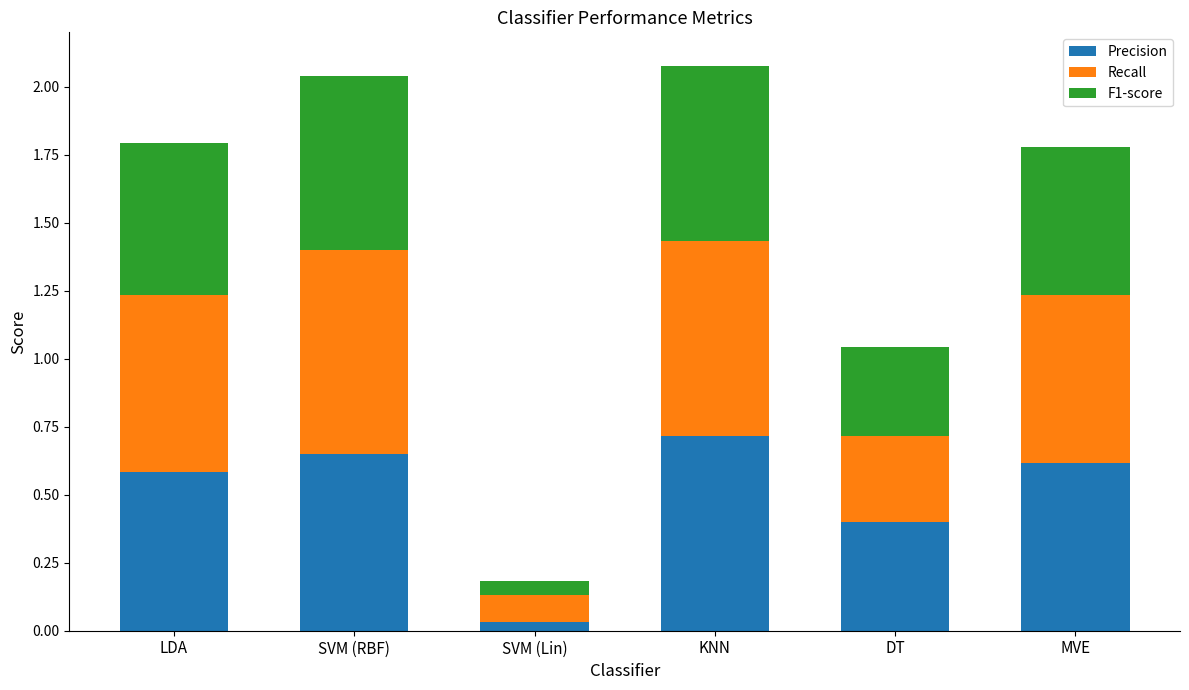

The Precision series shows 0.6 at MVE. True or false?

True